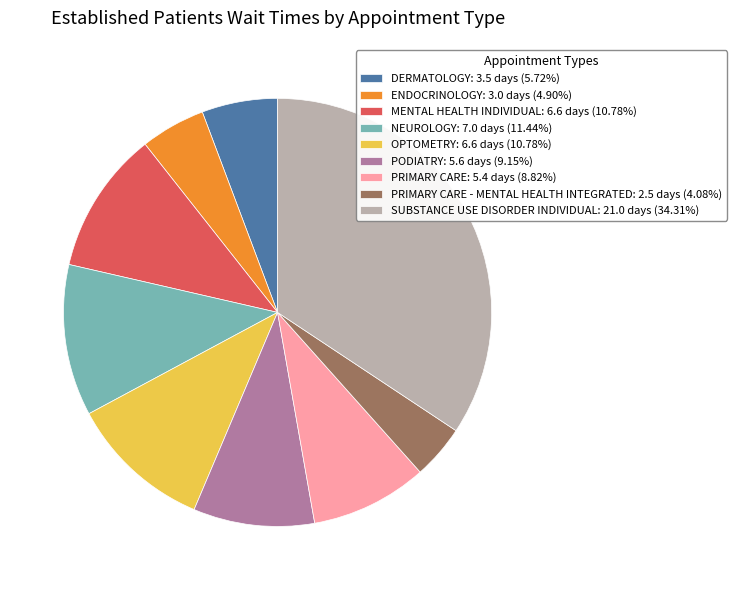

Does any single category account for the majority?

No